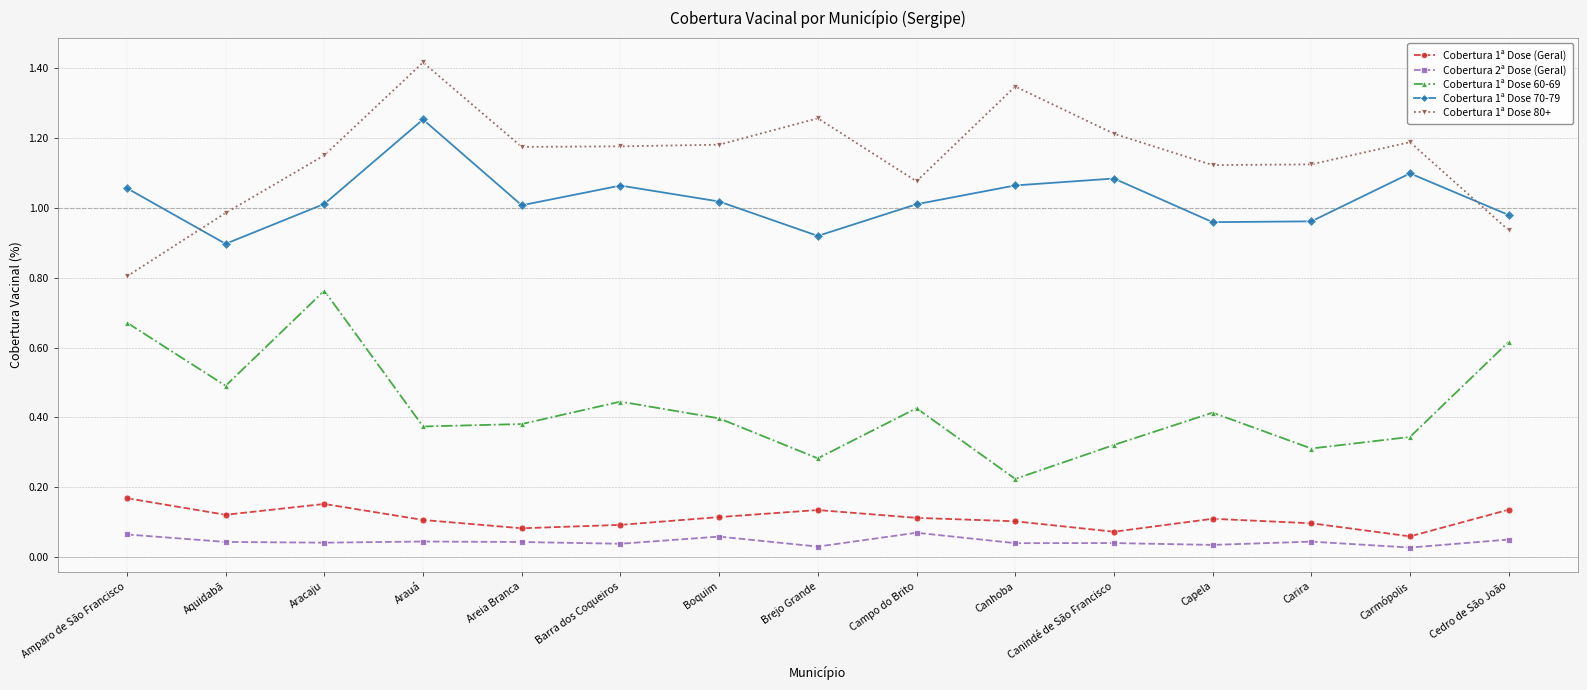

Where is the first local maximum for Cobertura 1ª Dose 80+?

Arauá